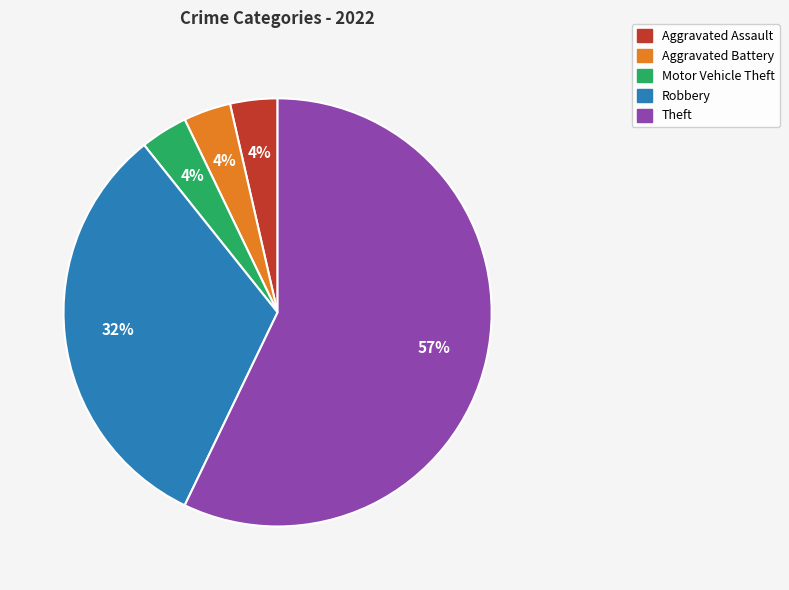

Is there any slice that represents more than half of the pie?

Yes